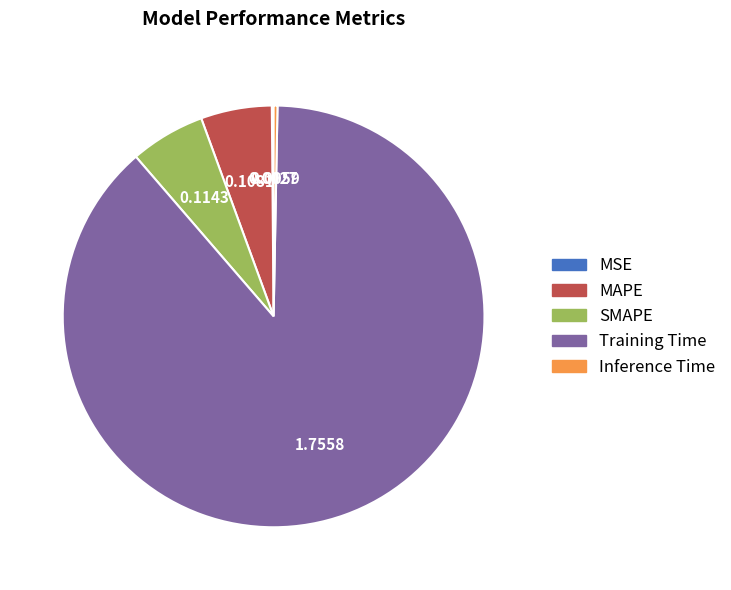

Is the sum of Training Time and Inference Time greater than half?

Yes